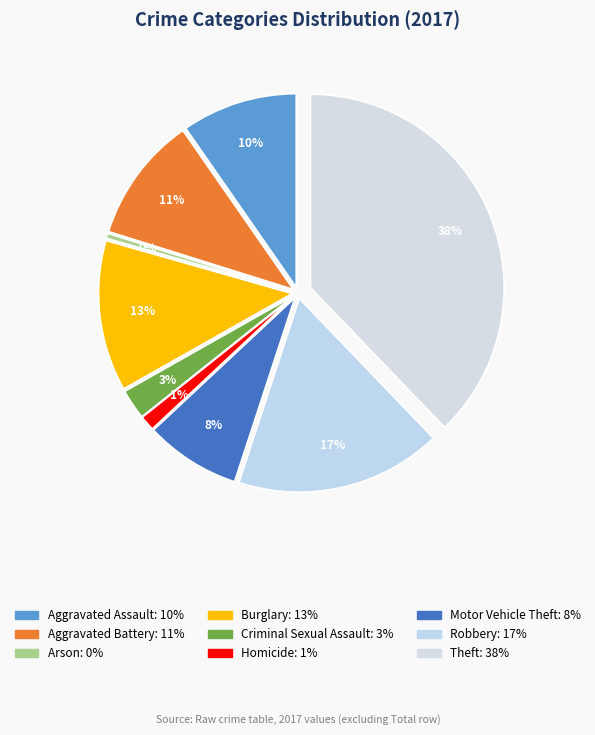

Does Arson represent more than half of the total?

No